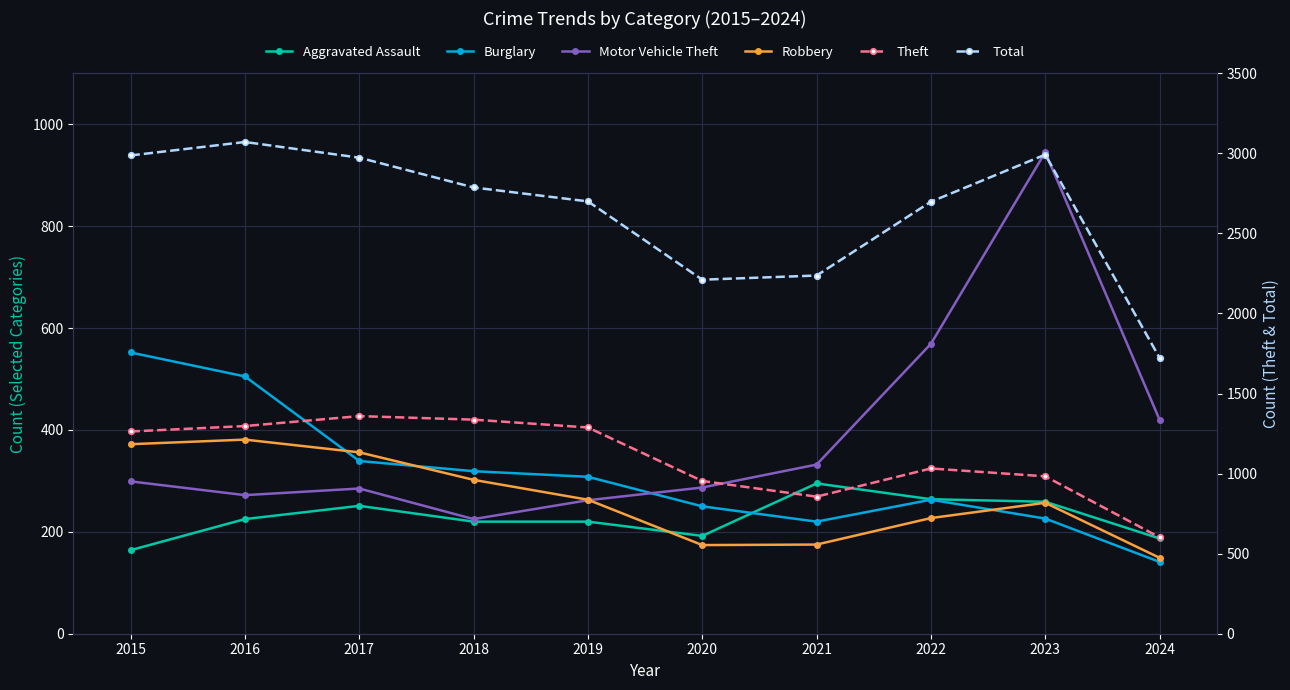

What is the difference between the maximum and minimum values in the Robbery series?

232